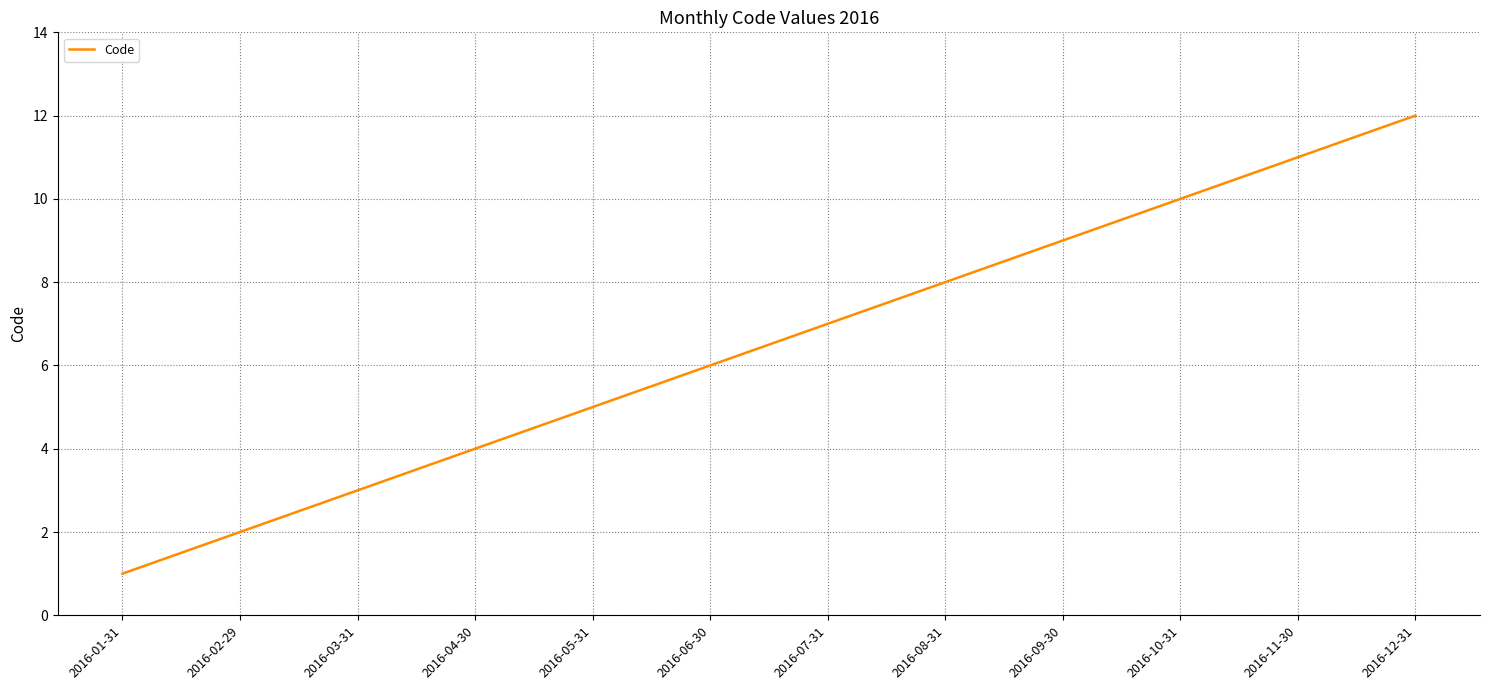

Which label corresponds to the smallest value in the chart?

2016-01-31